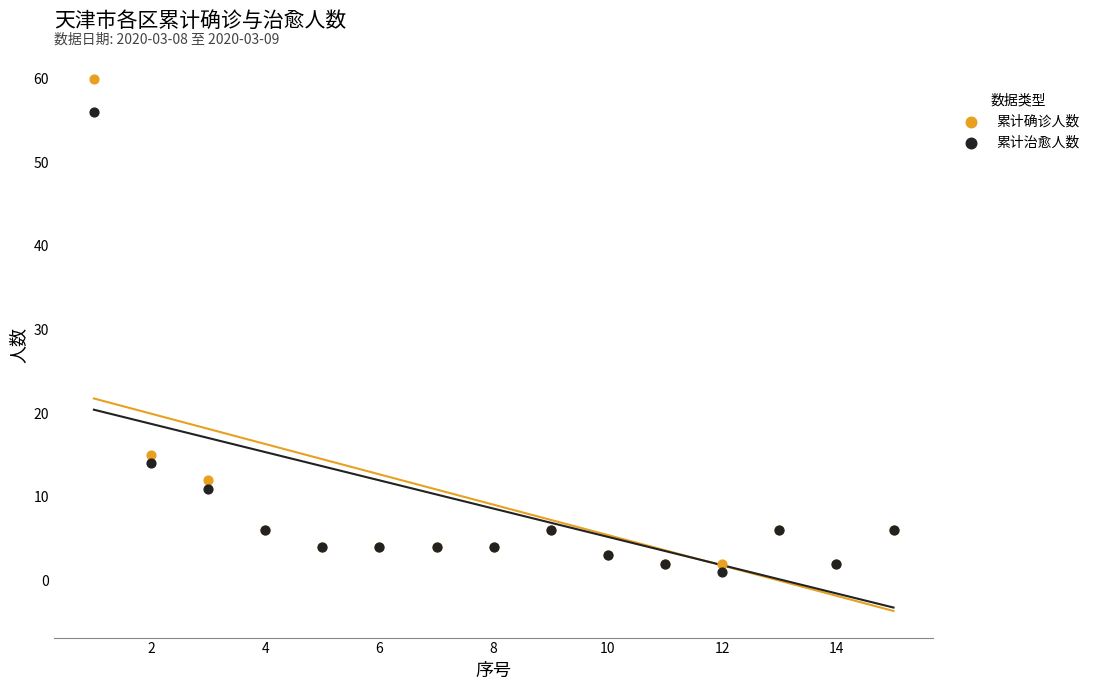

In the 累计确诊人数 series, what Y value is closest to 31?

15